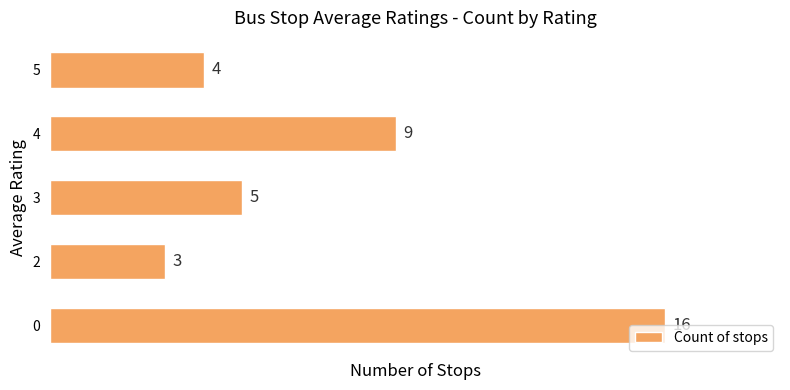

Are the bars grouped side by side (vs. stacked)?

No